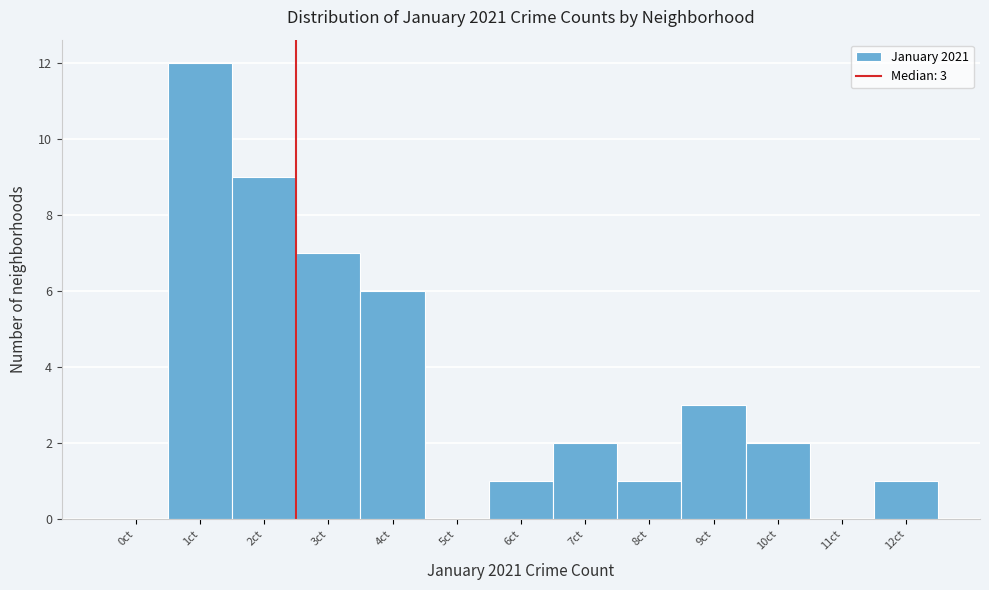

Reading left to right, what are all the values shown in this chart?

0ct=0	1ct=12	2ct=9	3ct=7	4ct=6	5ct=0	6ct=1	7ct=2	8ct=1	9ct=3	10ct=2	11ct=0	12ct=1